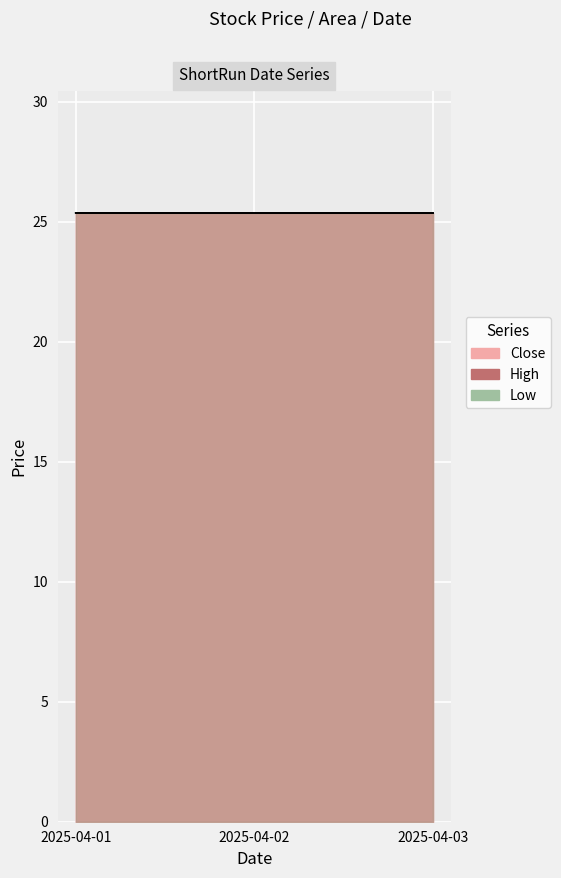

Is the value of Close at 2025-04-03 greater than the value of Low at 2025-04-02?

No